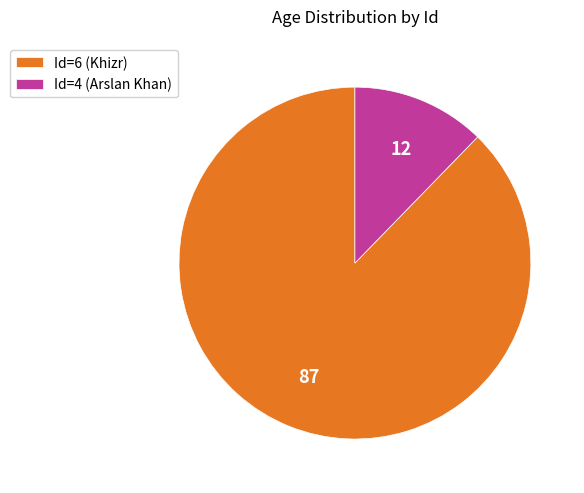

The Id=6 (Khizr) slice represents 76% of the pie. True or false?

False